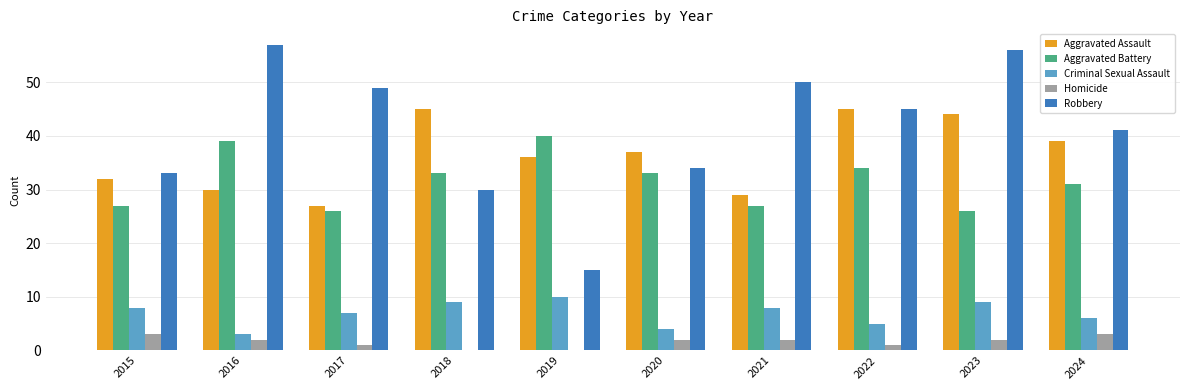

What is the total value across all series at 2023?

137